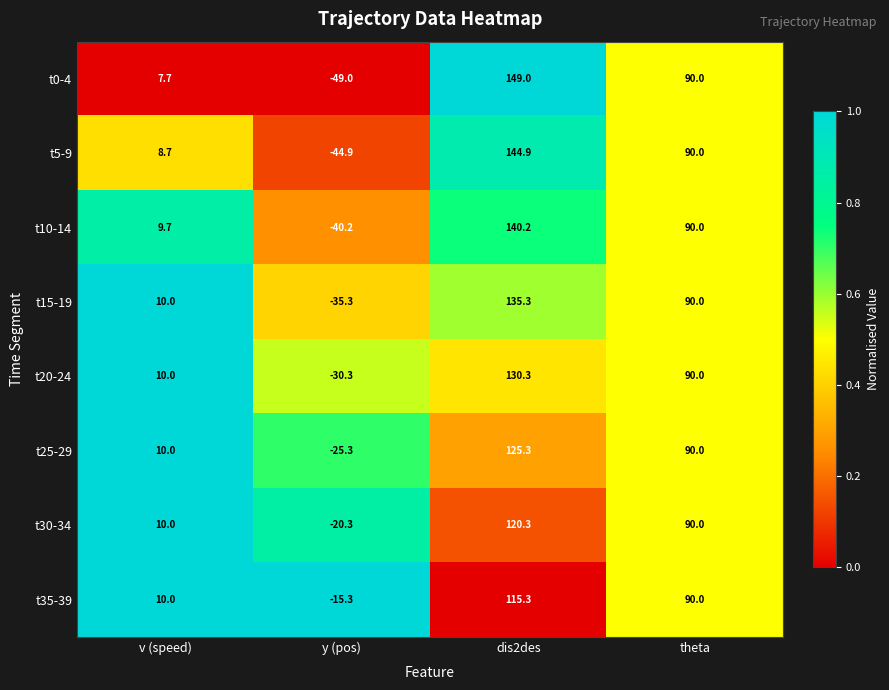

Is it true that t15-19 equals 122.9 at theta?

False